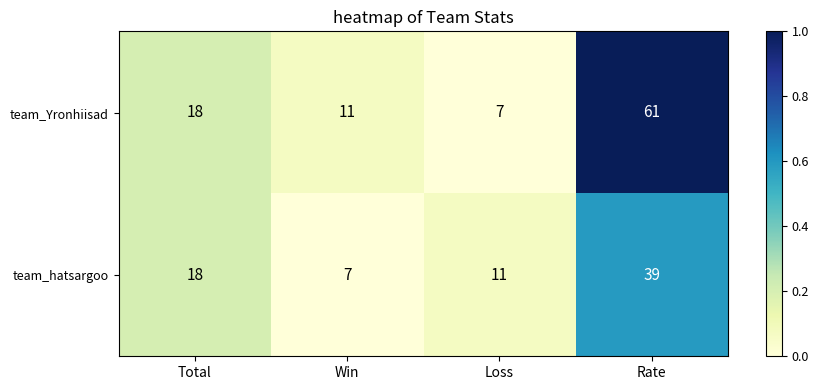

What is the sum of the team_Yronhiisad values at Loss and Win?

18